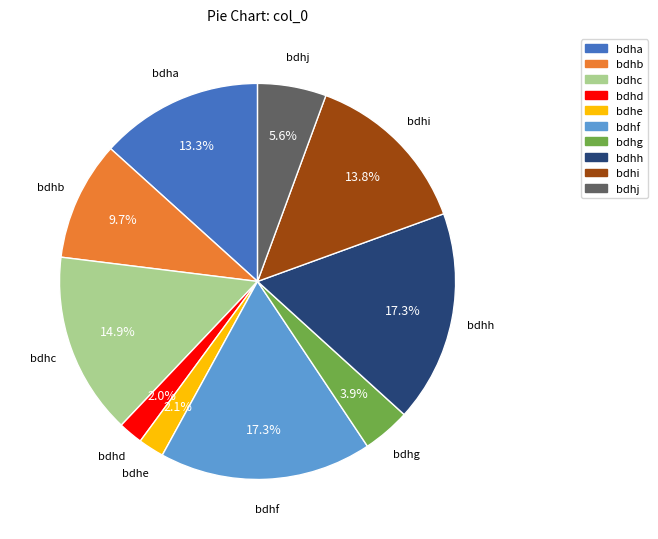

To the nearest percent, what percentage of the pie is bdhj?

6%